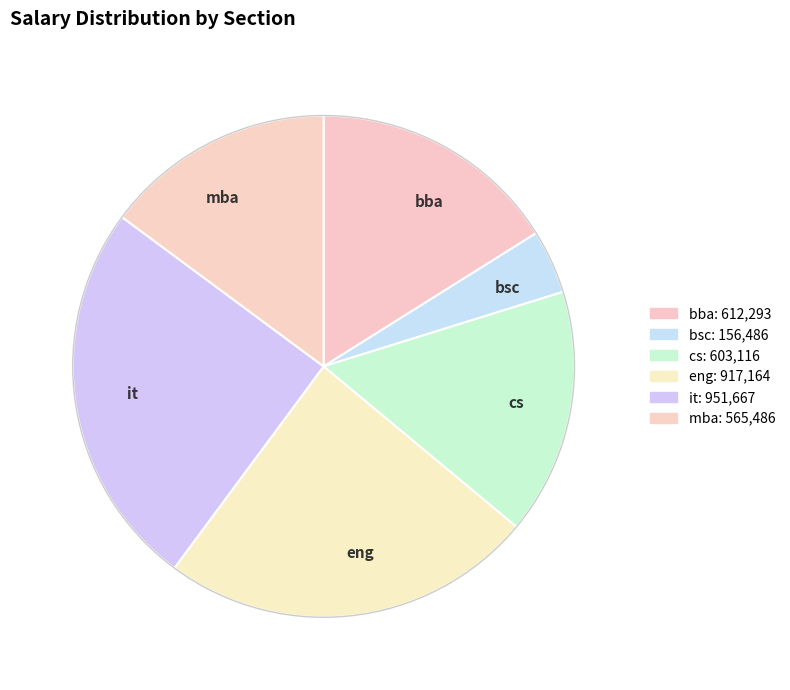

What is the largest slice in the pie chart?

it